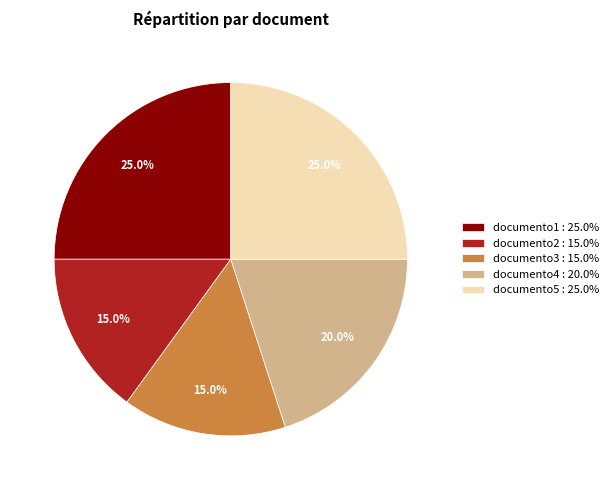

Is documento3 the majority of the pie?

No